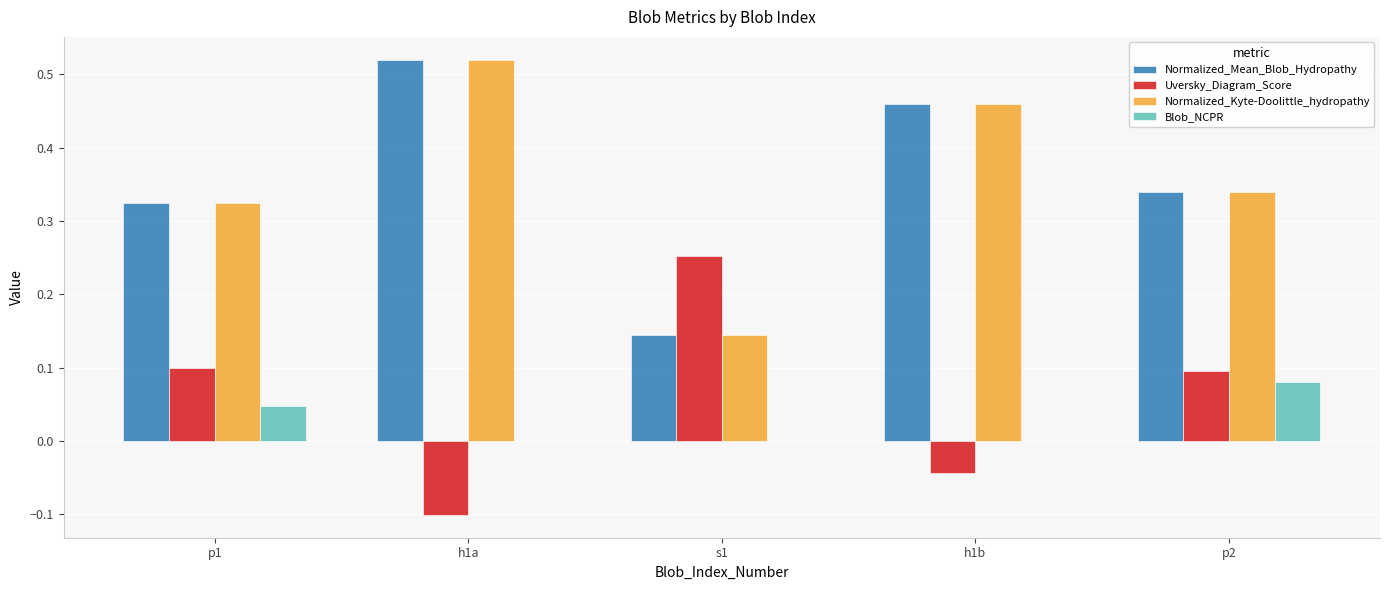

What is the sum of all Normalized_Kyte-Doolittle_hydropathy values?

1.8